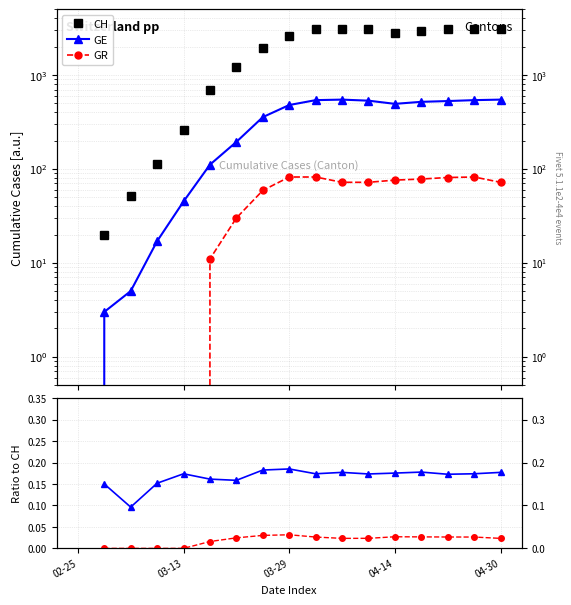

The value of CH at 6 is 1224.0. True or false?

True